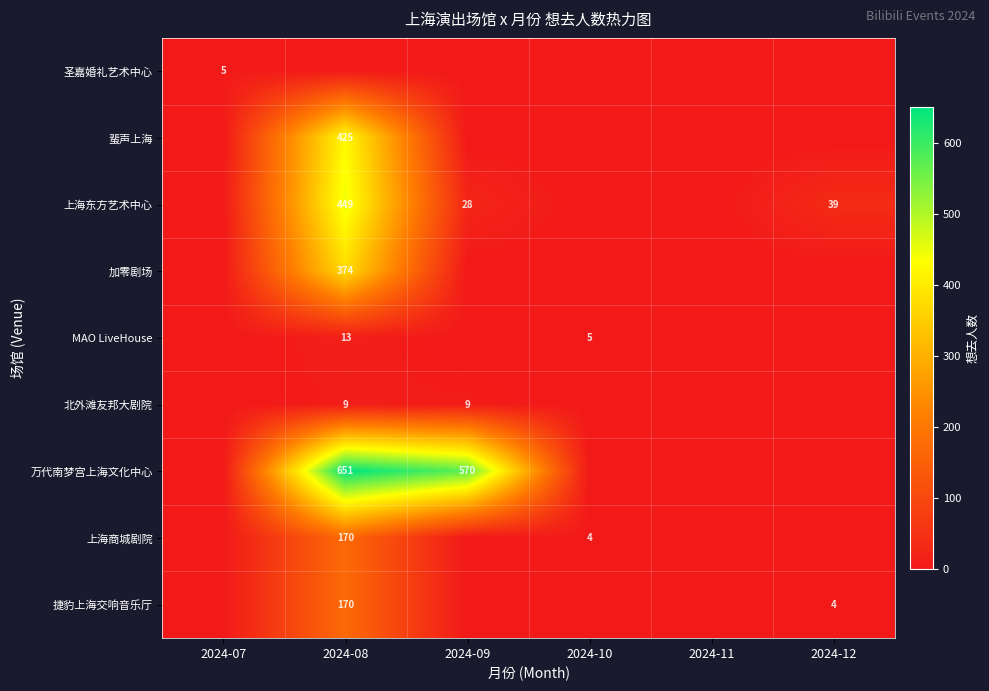

Between 2024-07 and 2024-09, which is larger?

2024-07